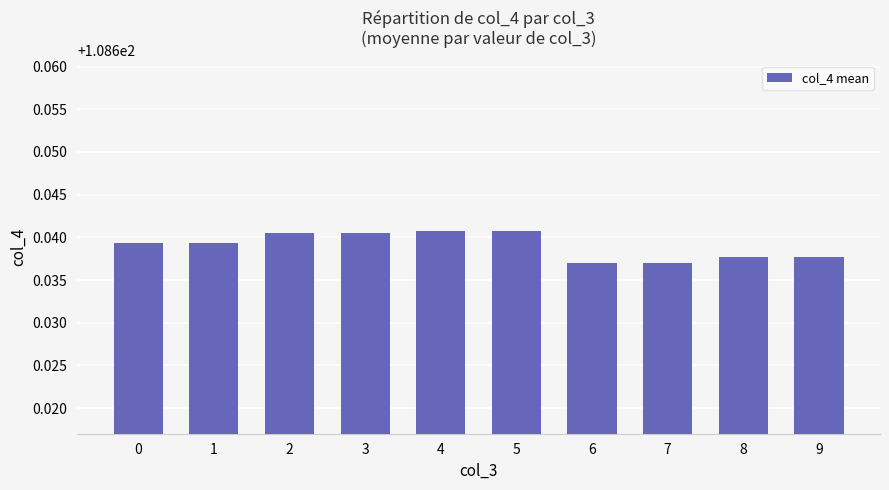

How many values are between 108 and 109?

10